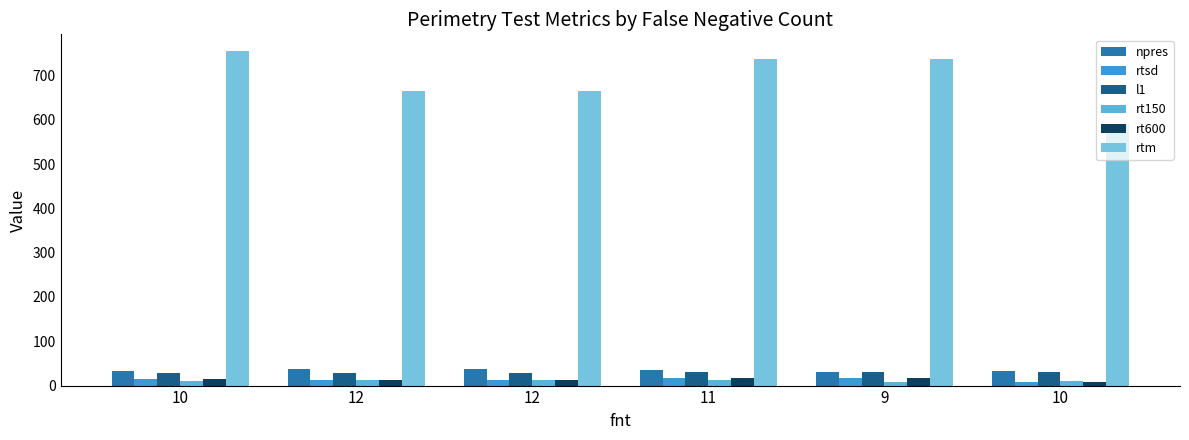

What are all the series names shown in the legend?

npres, rtsd, l1, rt150, rt600, rtm